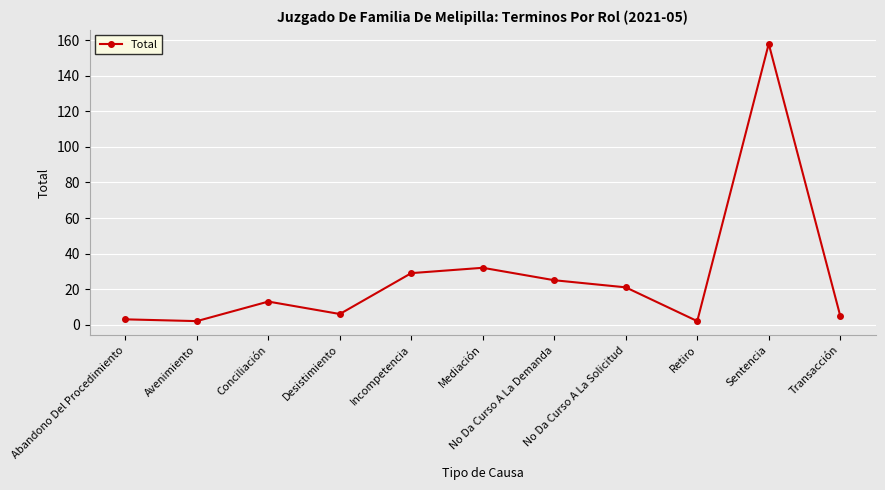

True or false: the data shows 29 at Incompetencia.

True